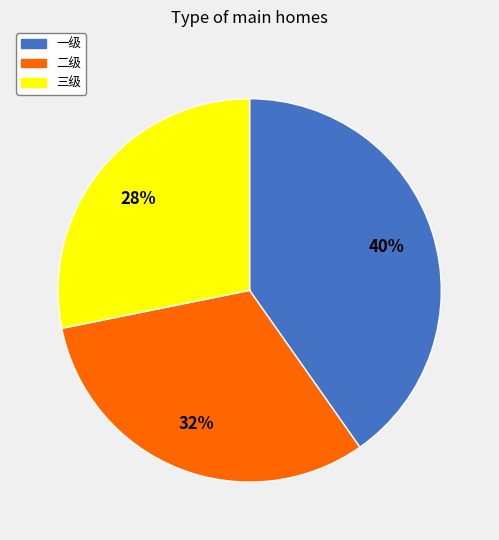

Rank the categories by value from highest to lowest.

一级, 二级, 三级